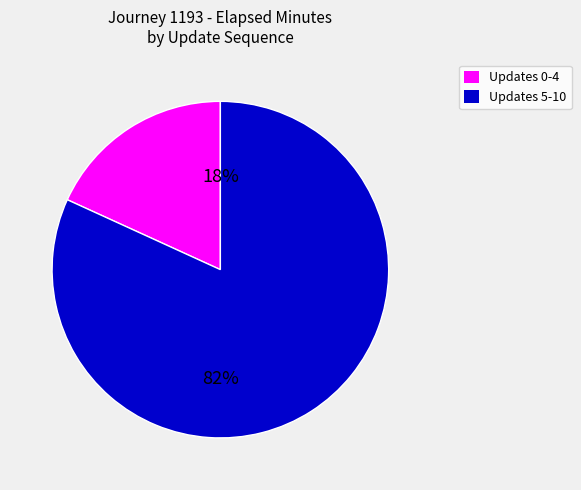

To the nearest percent, what is the difference between the largest and smallest slice percentages?

64%